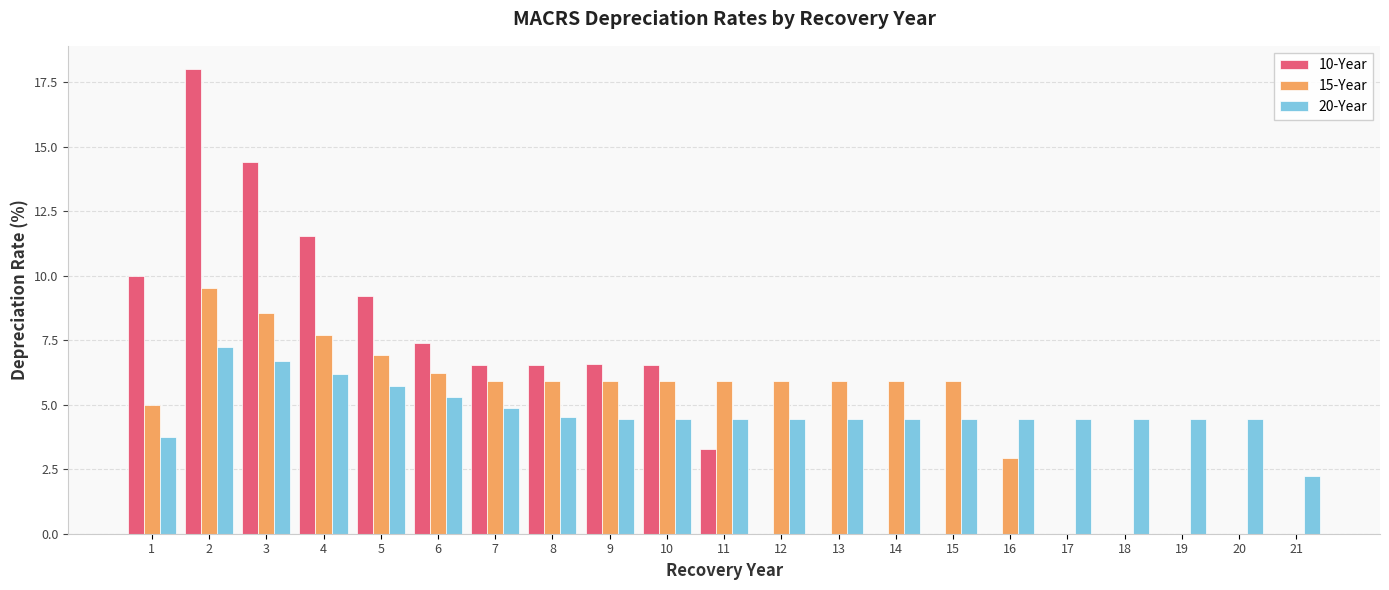

Is the value of 20-Year at 11 greater than the value of 15-Year at 12?

No